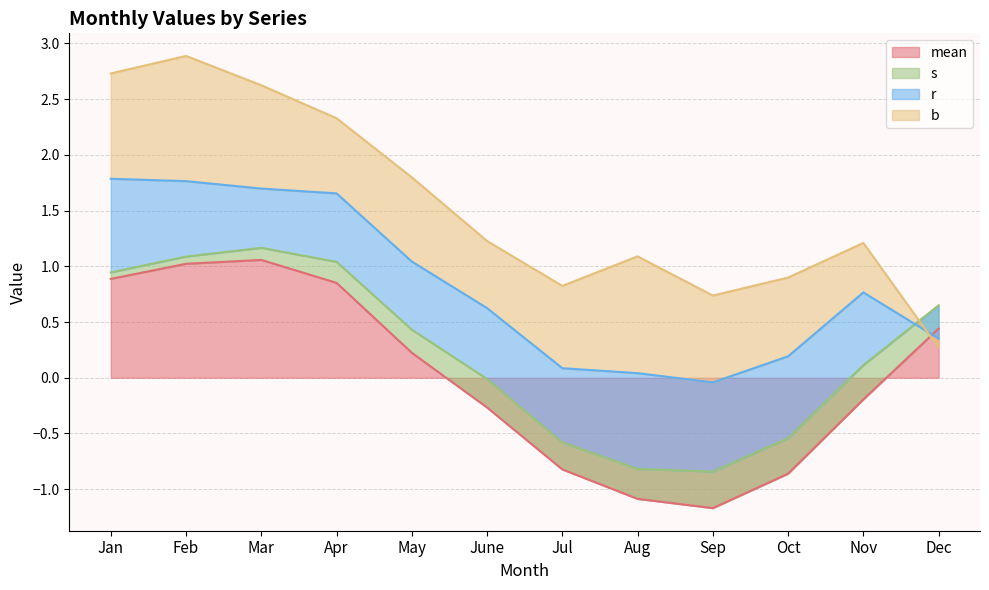

What is the label of the 4th point from the right?

Sep